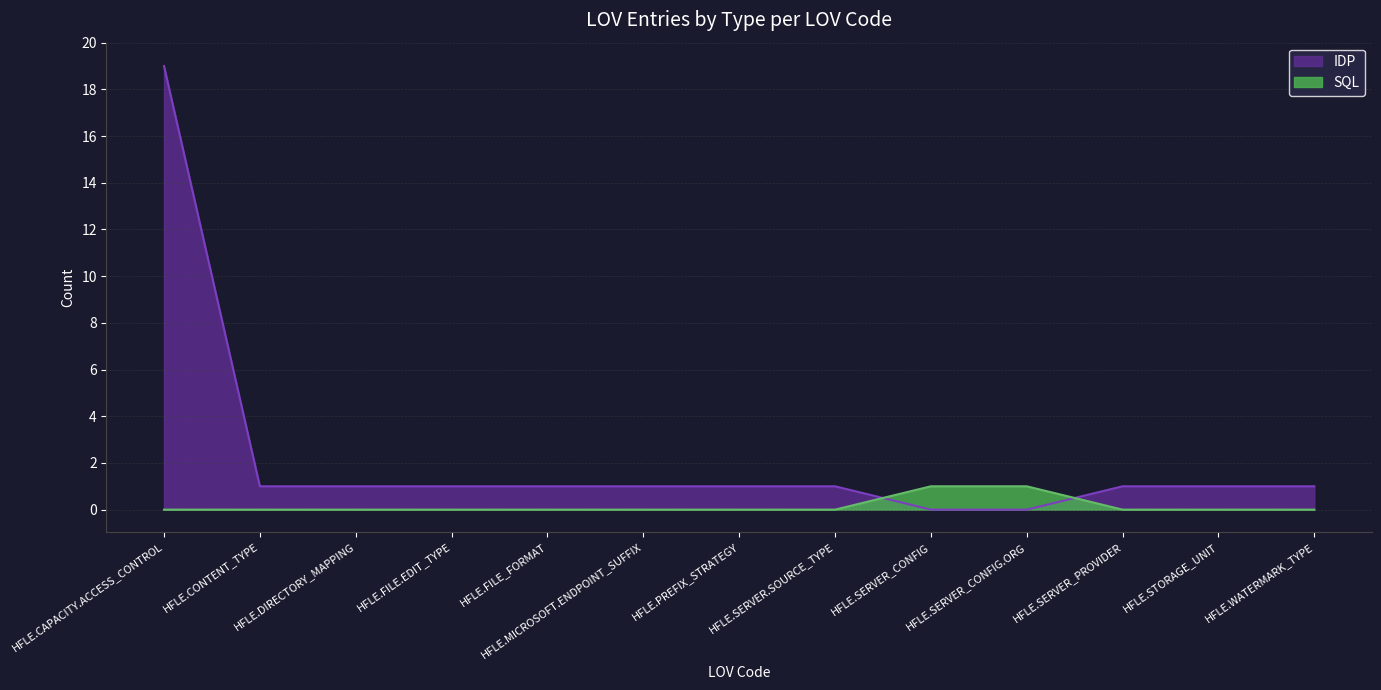

Does the chart have visible grid lines?

Yes